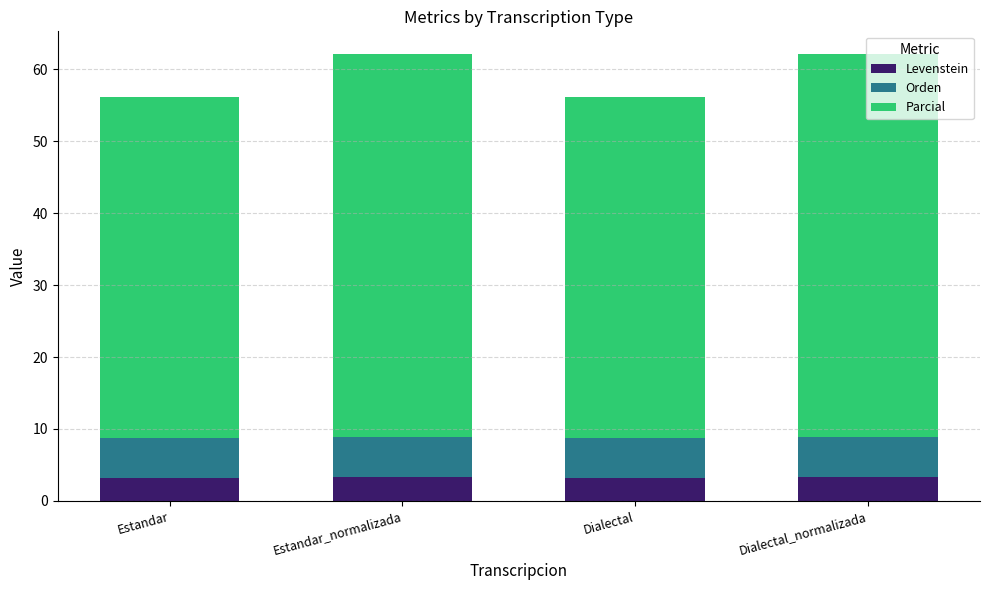

What is the total value across all series at Estandar_normalizada?

62.2